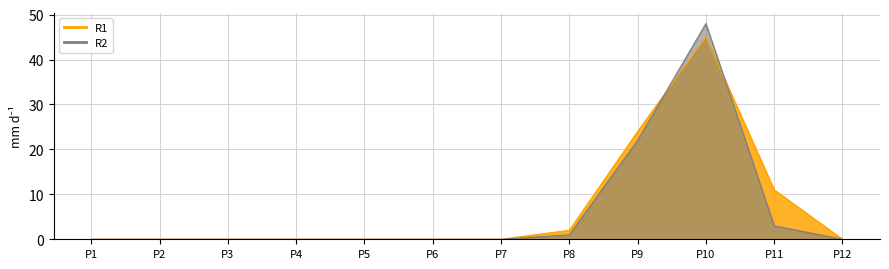

What are all the series names shown in the legend?

R1, R2